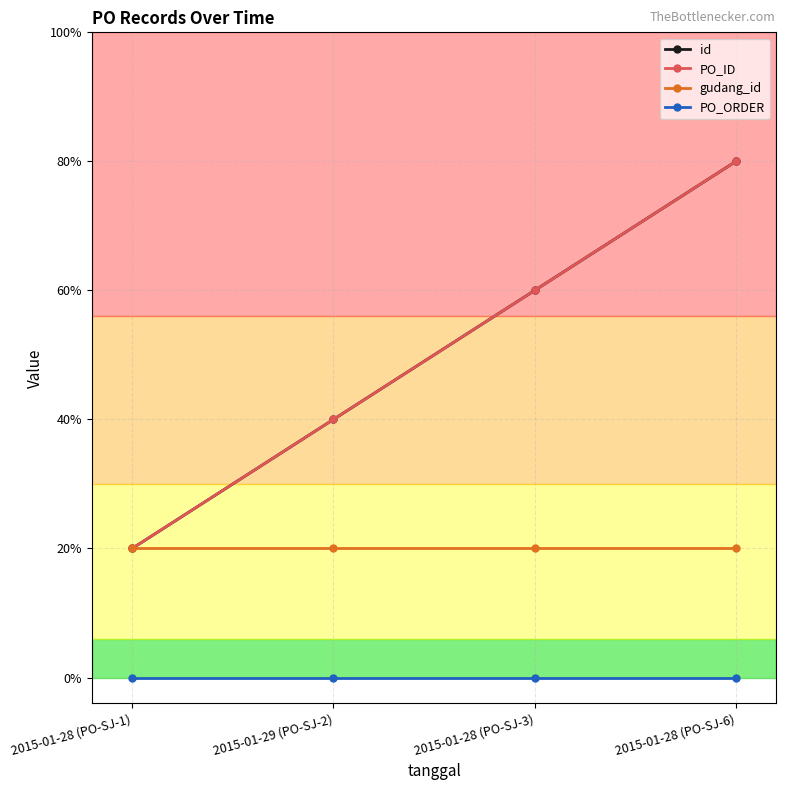

Is the value of id at 2015-01-28 (PO-SJ-1) greater than the value of gudang_id at 2015-01-28 (PO-SJ-1)?

No